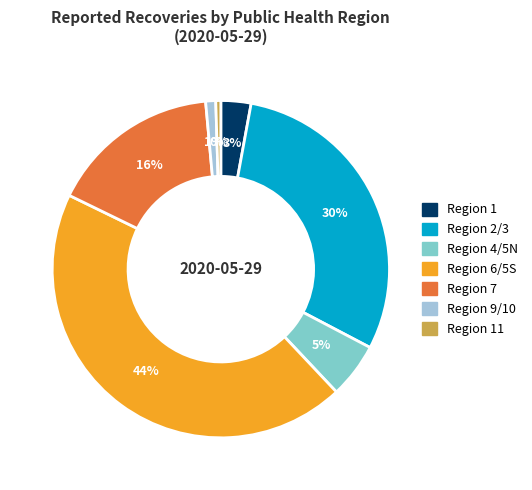

Does any single category account for the majority?

No